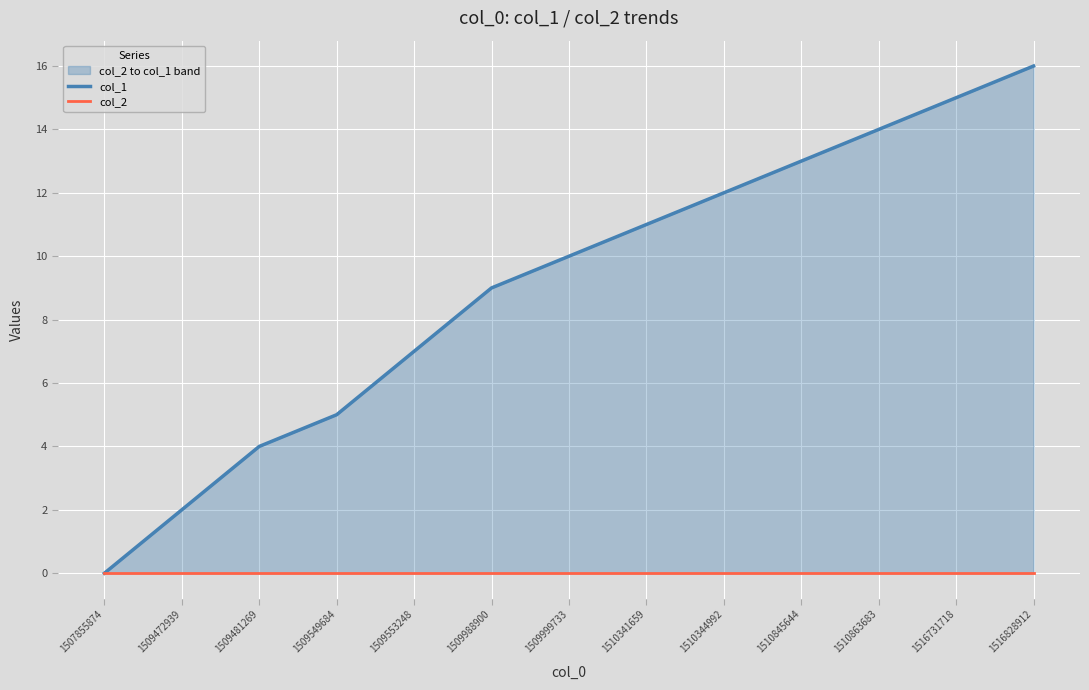

The col_1 series shows 10 at 1509553248. True or false?

False